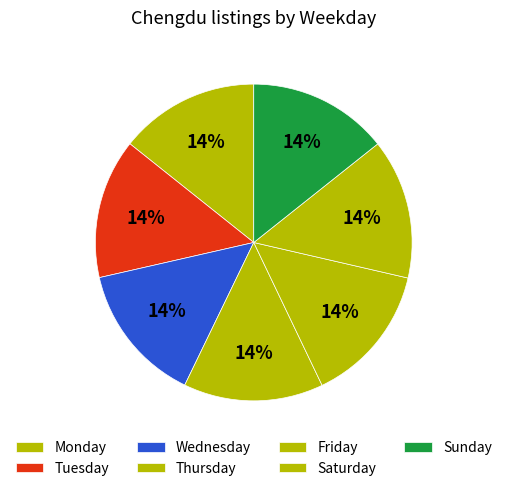

Does Thursday account for over 50% of the chart?

No